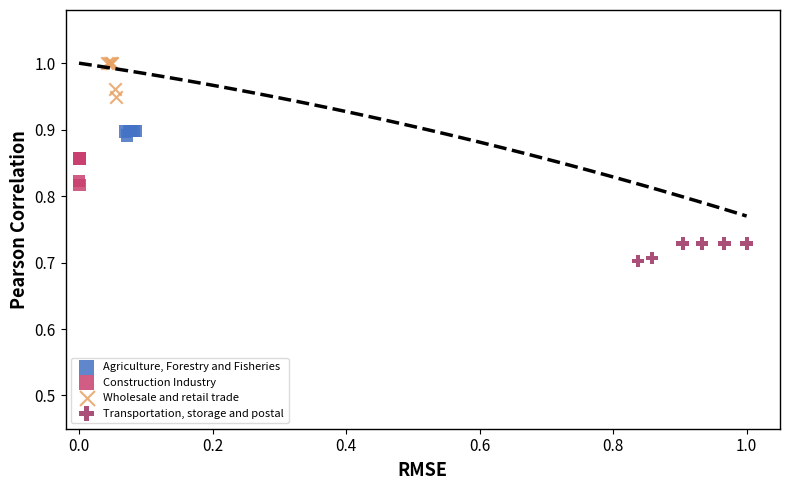

Which series has the largest Y range (max minus min)?

Wholesale and retail trade